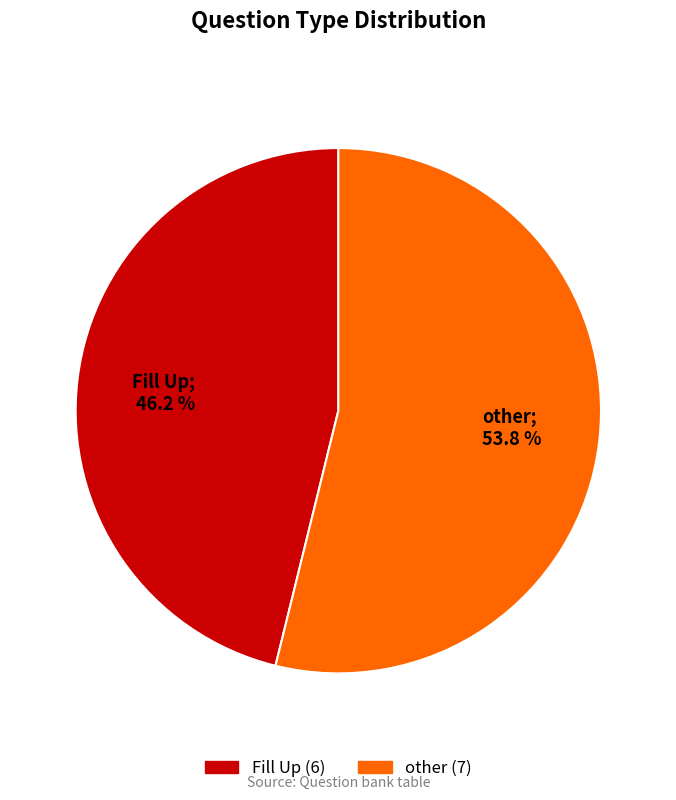

Which slice is the smallest?

Fill Up